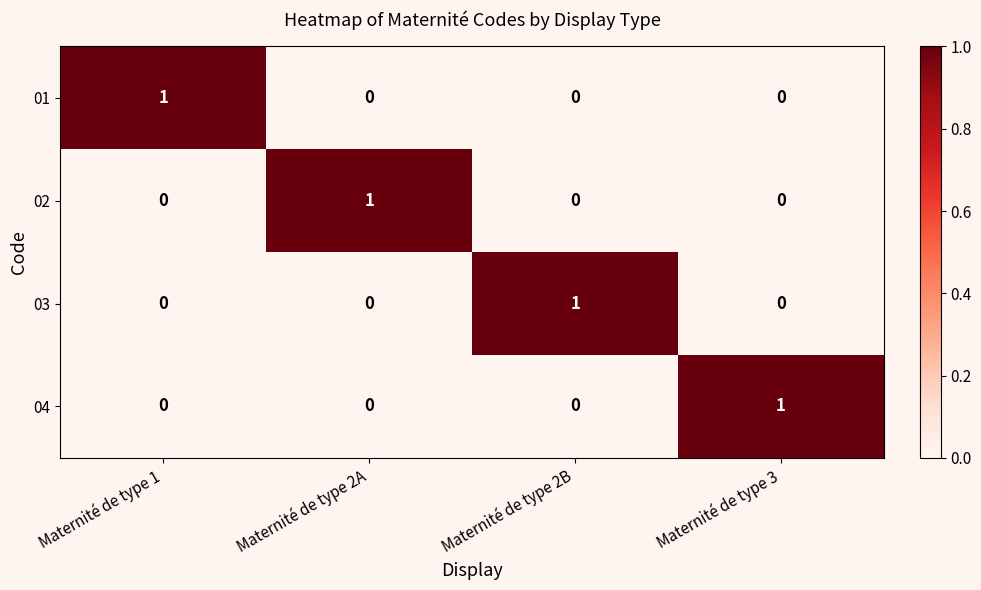

Count the number of categories in the chart.

4